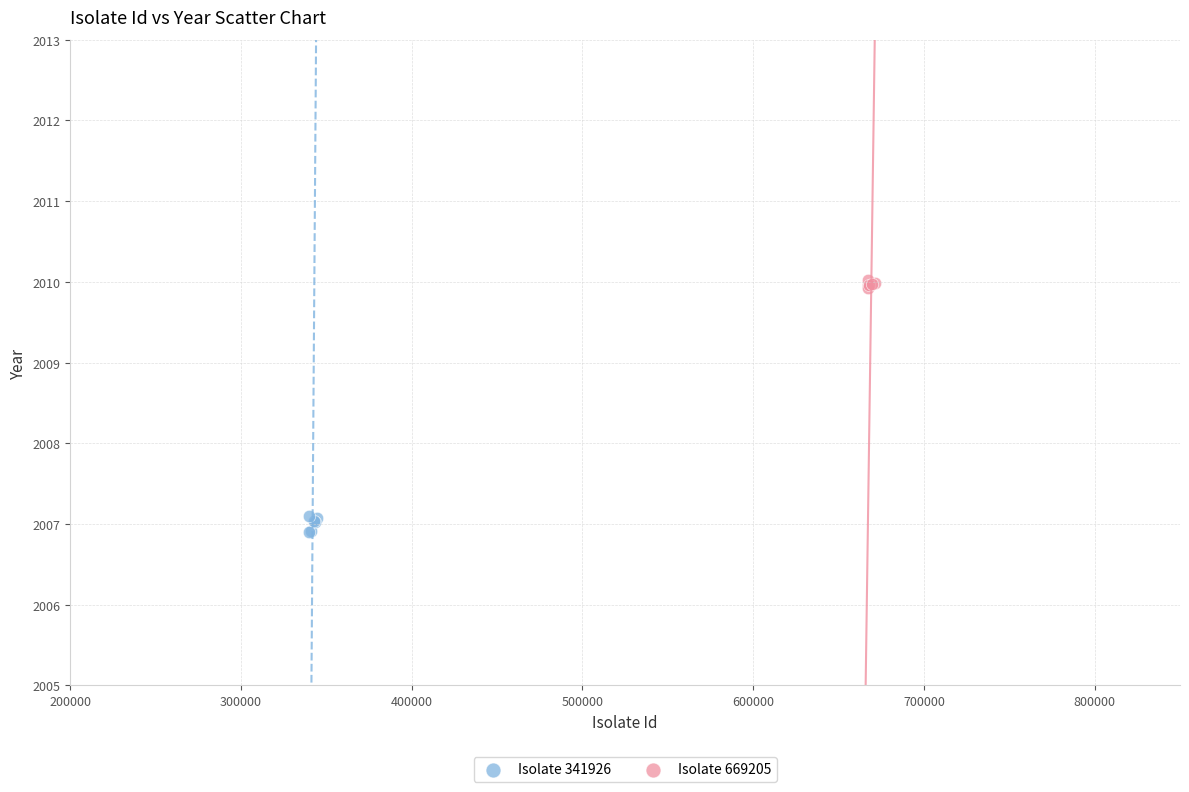

Which series contains the lowest Y value?

Isolate 341926